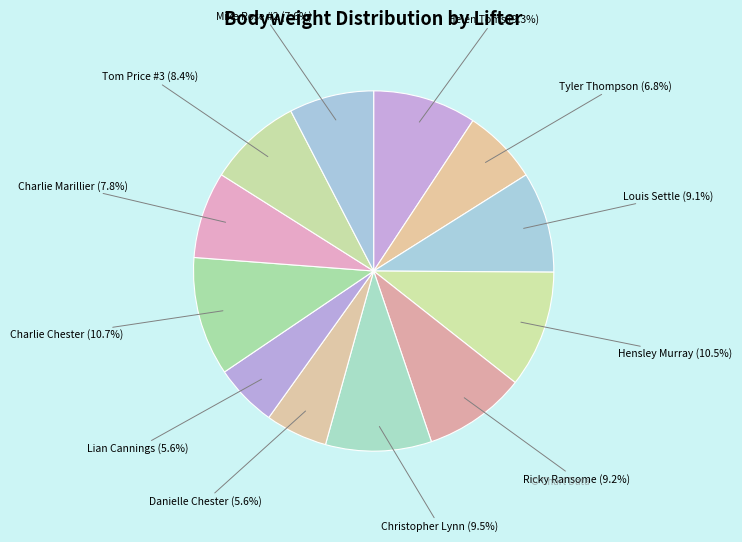

How many segments does this pie chart have?

12